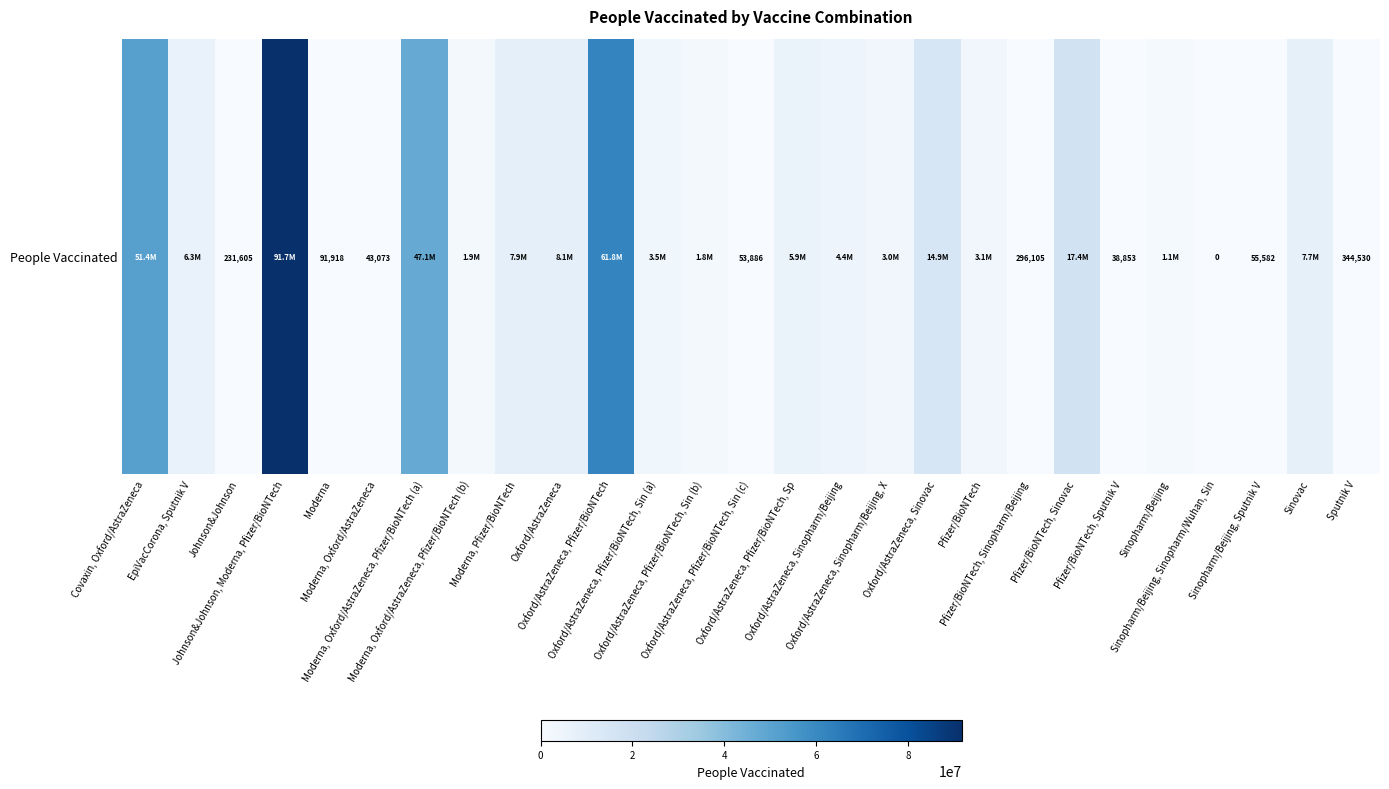

Reading right to left, extract all data points from this chart.

Sputnik V=344530	Sinovac=7701083	Sinopharm/Beijing, Sputnik V=55582	Sinopharm/Beijing, Sinopharm/Wuhan, Sin=0	Sinopharm/Beijing=1106923	Pfizer/BioNTech, Sputnik V=38853	Pfizer/BioNTech, Sinovac=17442038	Pfizer/BioNTech, Sinopharm/Beijing=296105	Pfizer/BioNTech=3090925	Oxford/AstraZeneca, Sinovac=14891727	Oxford/AstraZeneca, Sinopharm/Beijing, X=2981814	Oxford/AstraZeneca, Sinopharm/Beijing=4365315	Oxford/AstraZeneca, Pfizer/BioNTech, Sp=5901505	Oxford/AstraZeneca, Pfizer/BioNTech, Sin (c)=53886	Oxford/AstraZeneca, Pfizer/BioNTech, Sin (b)=1844536	Oxford/AstraZeneca, Pfizer/BioNTech, Sin (a)=3480415	Oxford/AstraZeneca, Pfizer/BioNTech=61809097	Oxford/AstraZeneca=8056185	Moderna, Pfizer/BioNTech=7930532	Moderna, Oxford/AstraZeneca, Pfizer/BioNTech (b)=1903498	Moderna, Oxford/AstraZeneca, Pfizer/BioNTech (a)=47111432	Moderna, Oxford/AstraZeneca=43073	Moderna=91918	Johnson&Johnson, Moderna, Pfizer/BioNTech=91707729	Johnson&Johnson=231605	EpiVacCorona, Sputnik V=6300000	Covaxin, Oxford/AstraZeneca=51441436